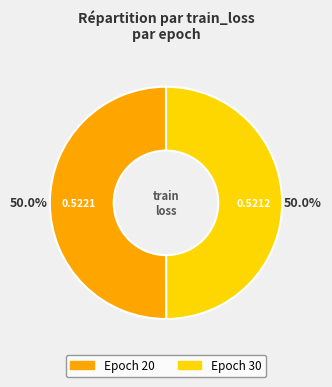

How many slices are in this pie chart?

2